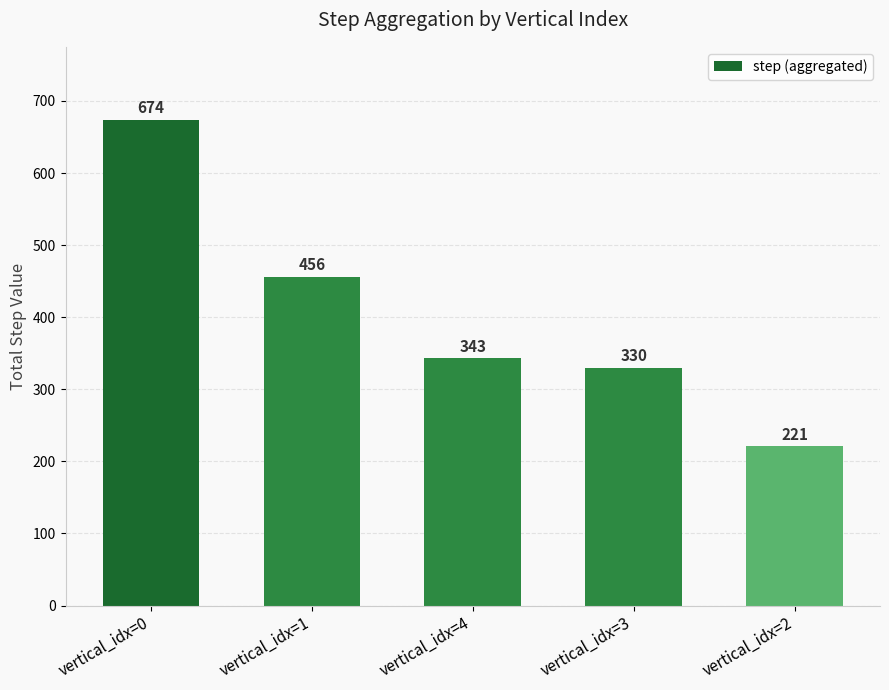

Which category has the highest value across all series?

vertical_idx=0